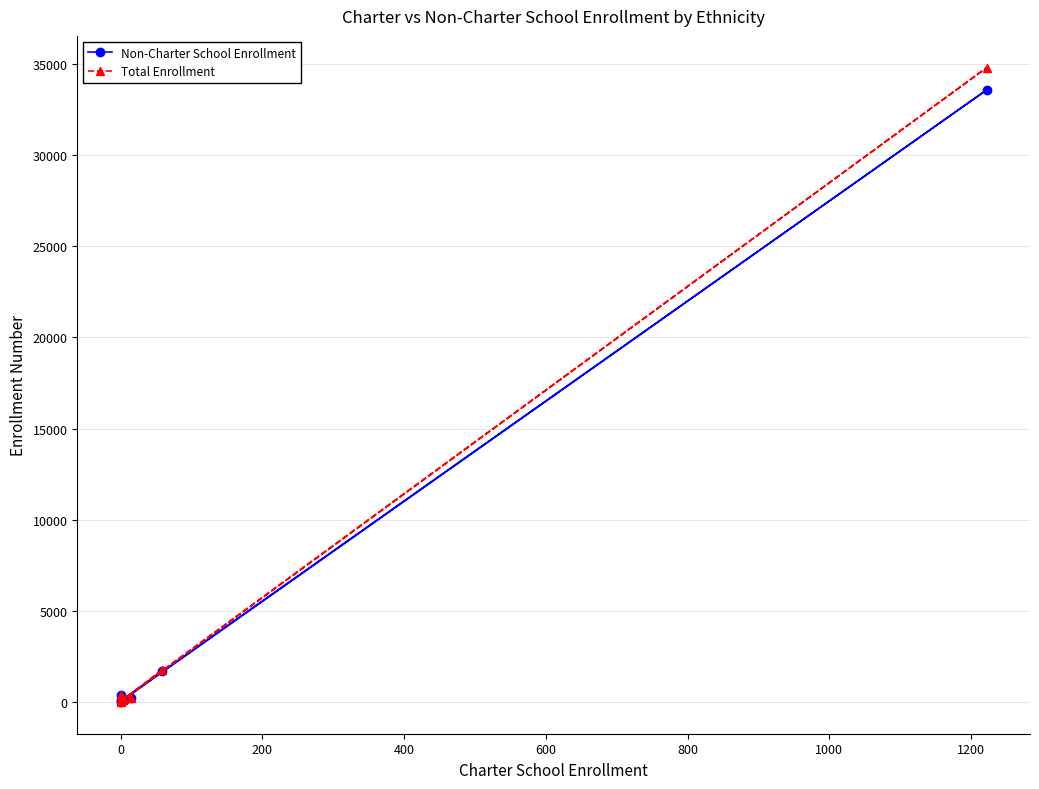

Which has a higher value, 800 or 200?

200